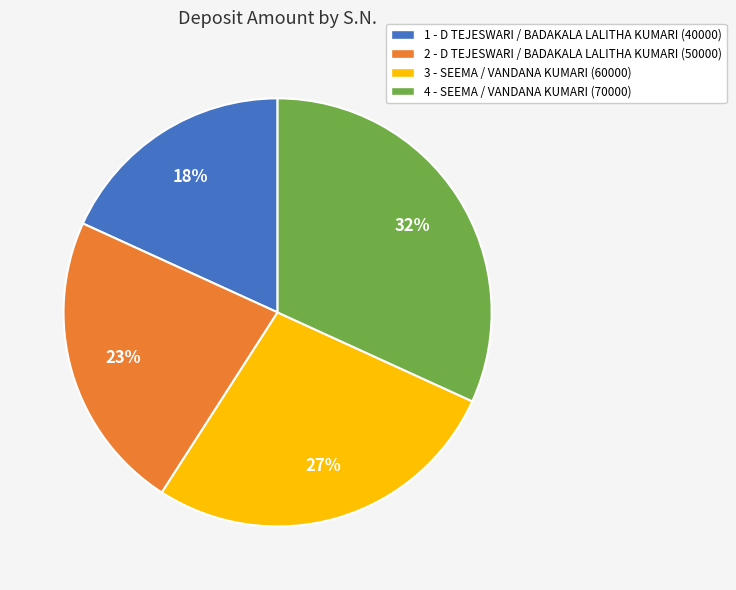

To the nearest percent, what is the difference between the 4 and 3 slice percentages?

5%